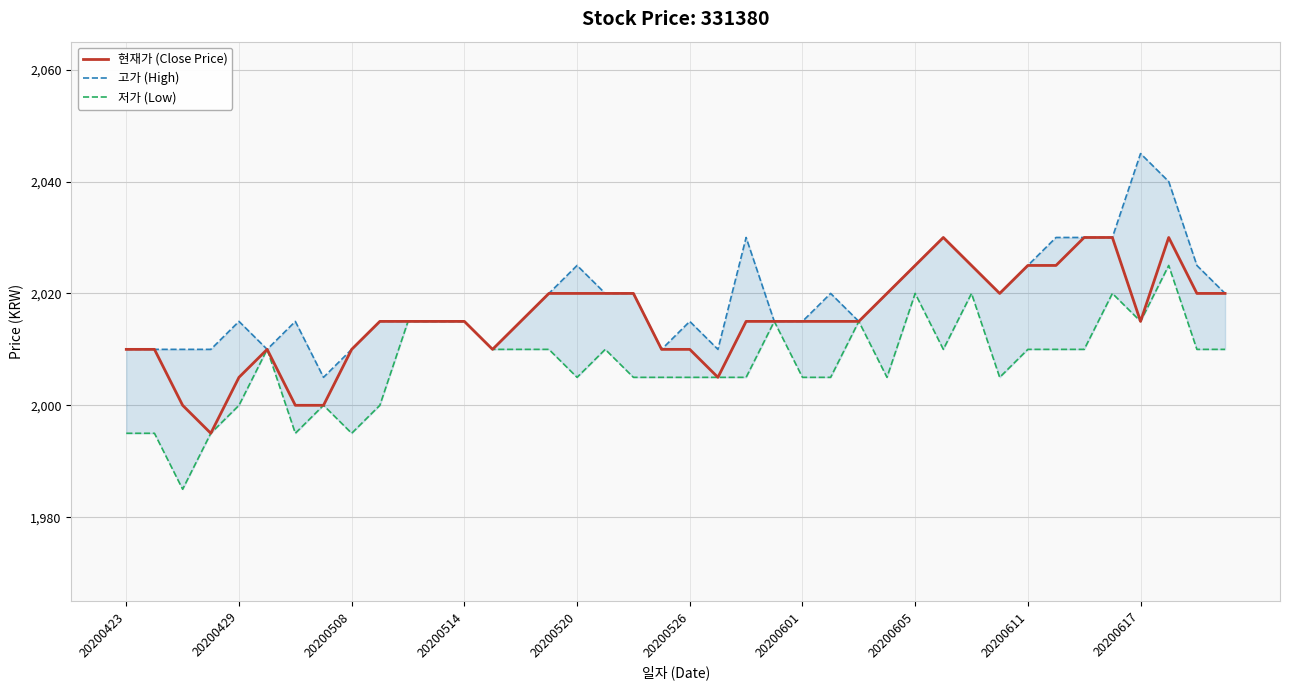

Is it true that 현재가 (Close Price) equals 889 at 20200429?

False